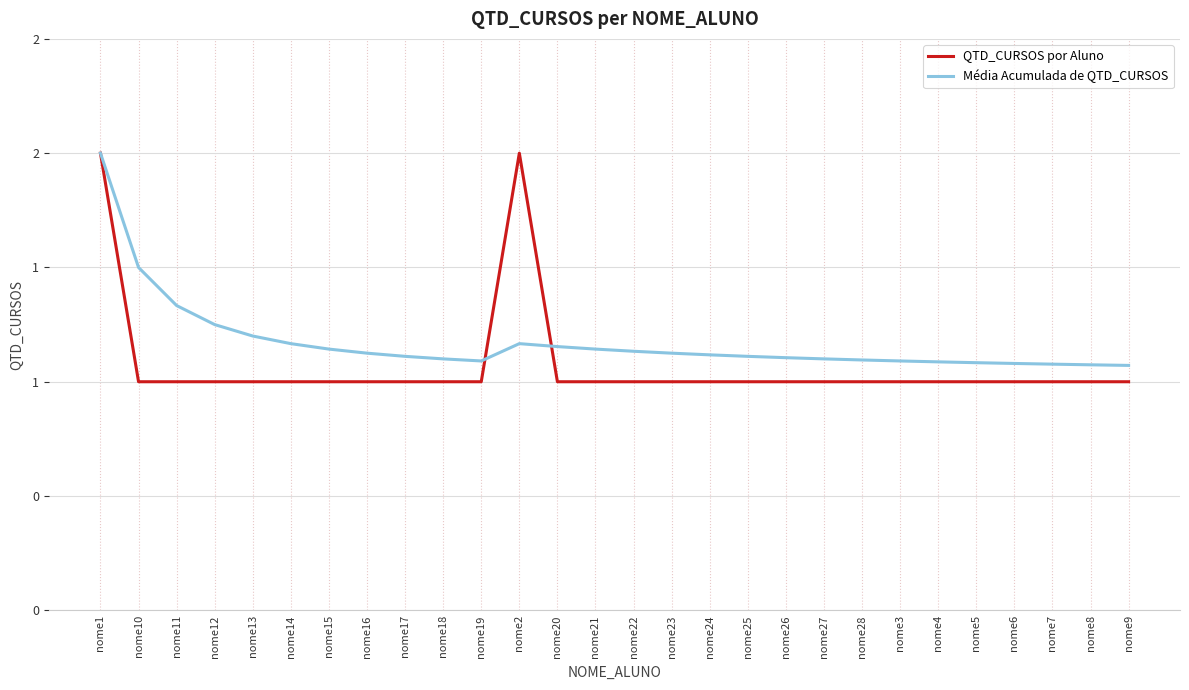

At which category does the chart reach its peak across all series?

nome1